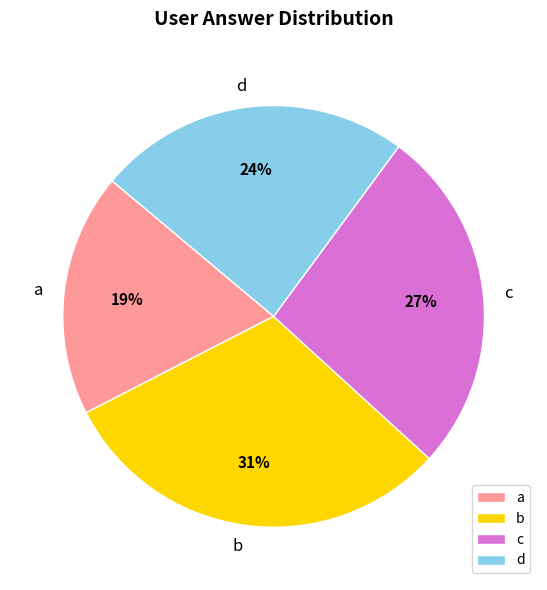

To the nearest percent, what is the average slice percentage?

25%